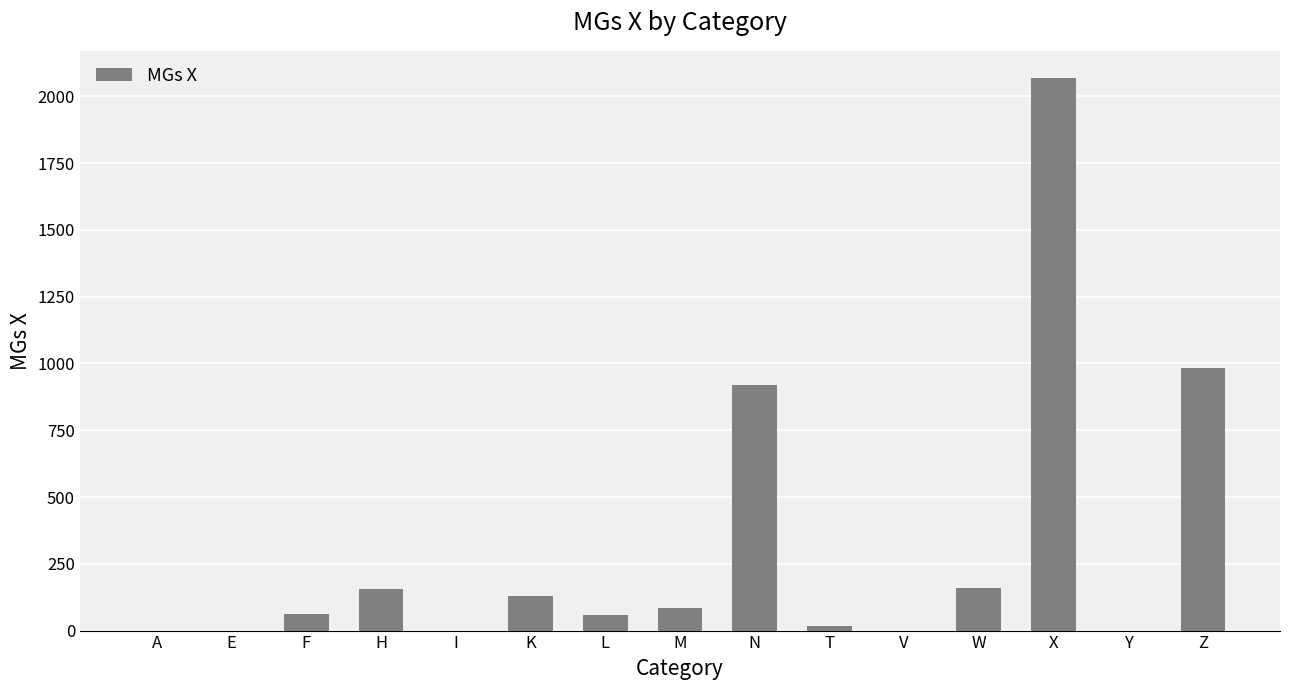

What is the sum of the values at W and V?

160